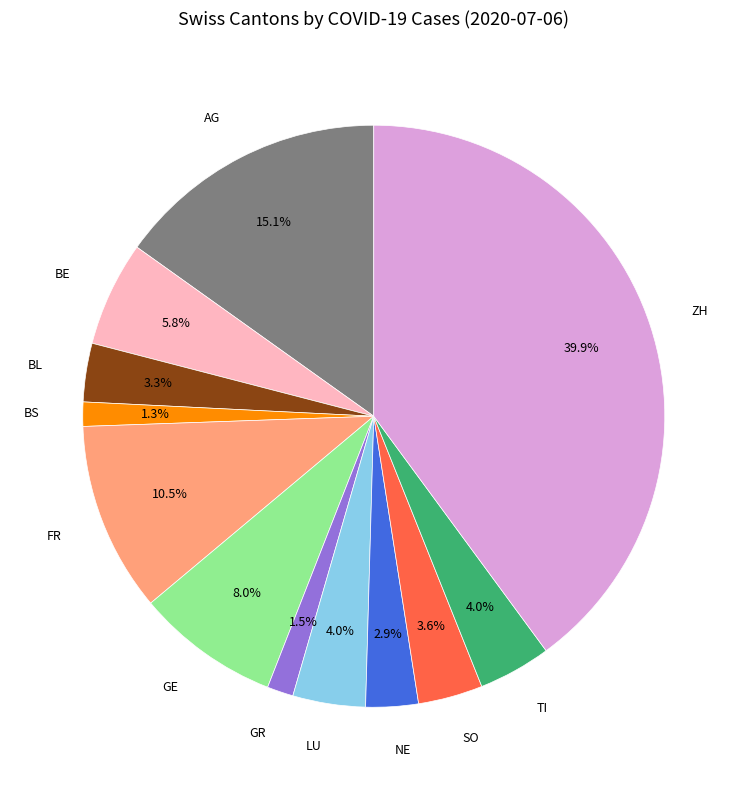

How many slices are in this pie chart?

12